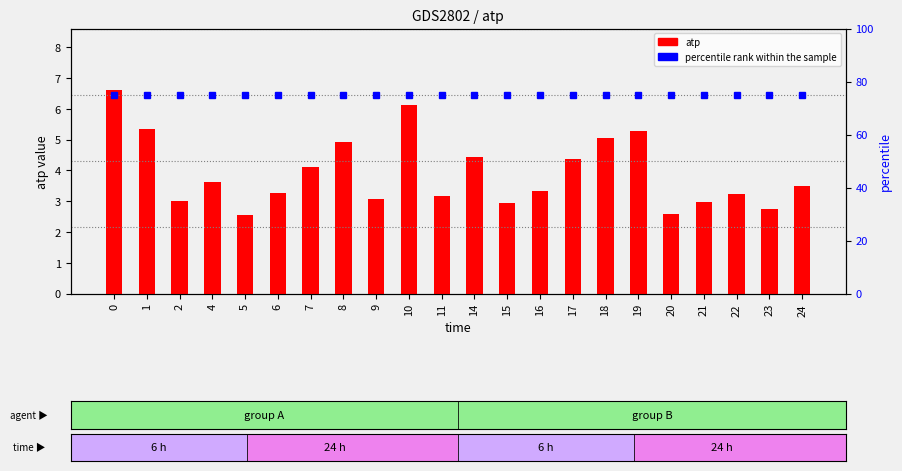

The atp series shows 0.8 at 24. True or false?

False